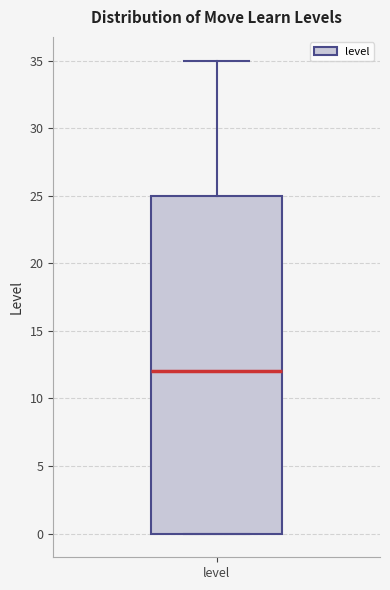

Where is the upper edge of the box for level on the y-axis? The values are not printed on the chart, so give them approximately, as read against the axis.

25